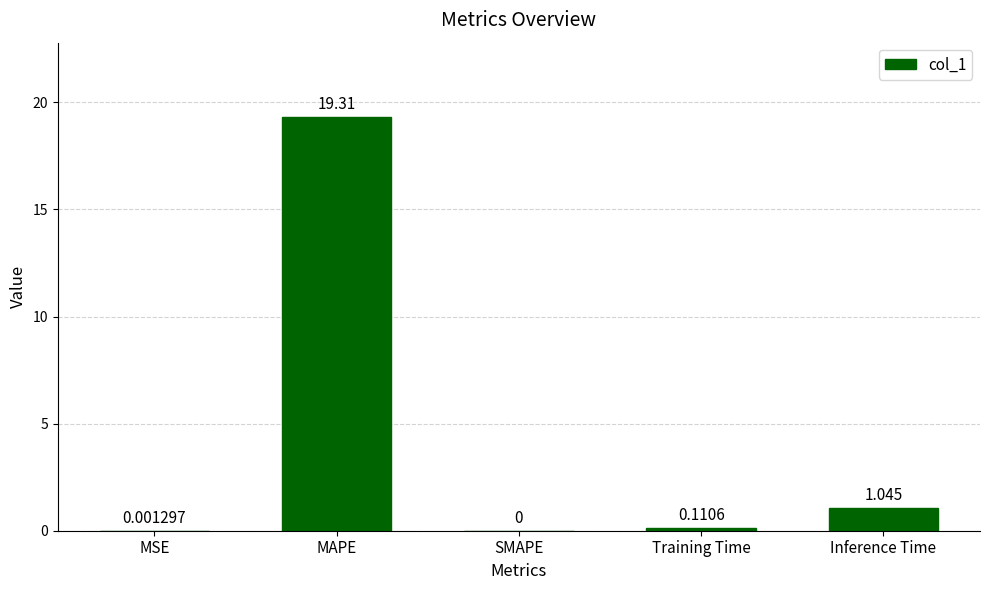

How many distinct data groups are displayed?

1